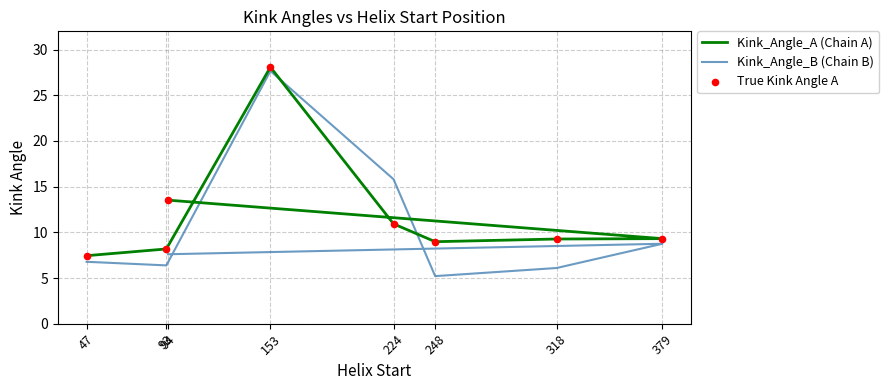

What is the total value across all series at 224?

37.7